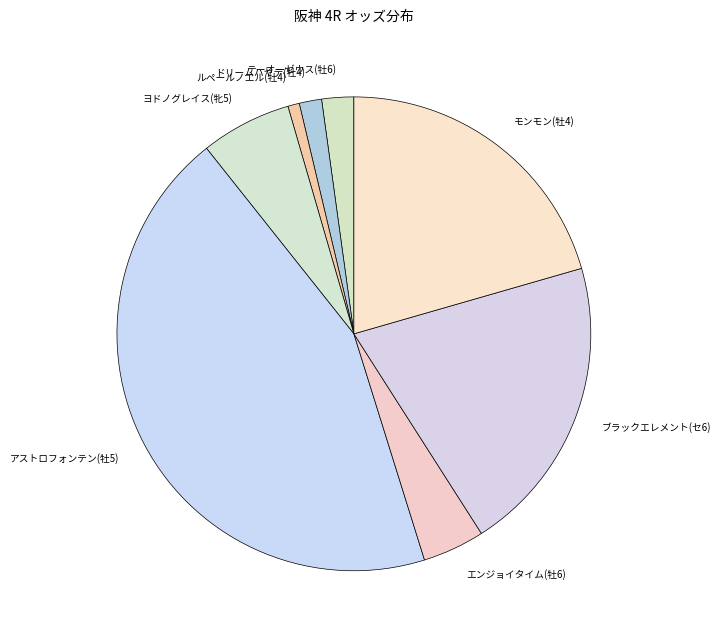

What is the ratio of the value at ブラックエレメント(セ6) to the value at ドリームハヤテ(牡4)?

13.4